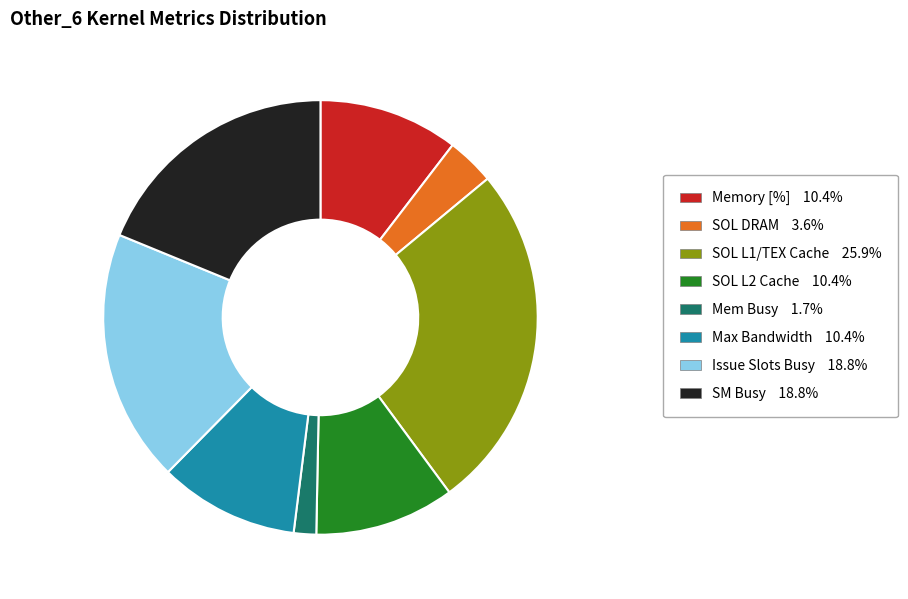

Do Memory [%] 10.4% and Issue Slots Busy 18.8% together represent more than half of the pie?

No